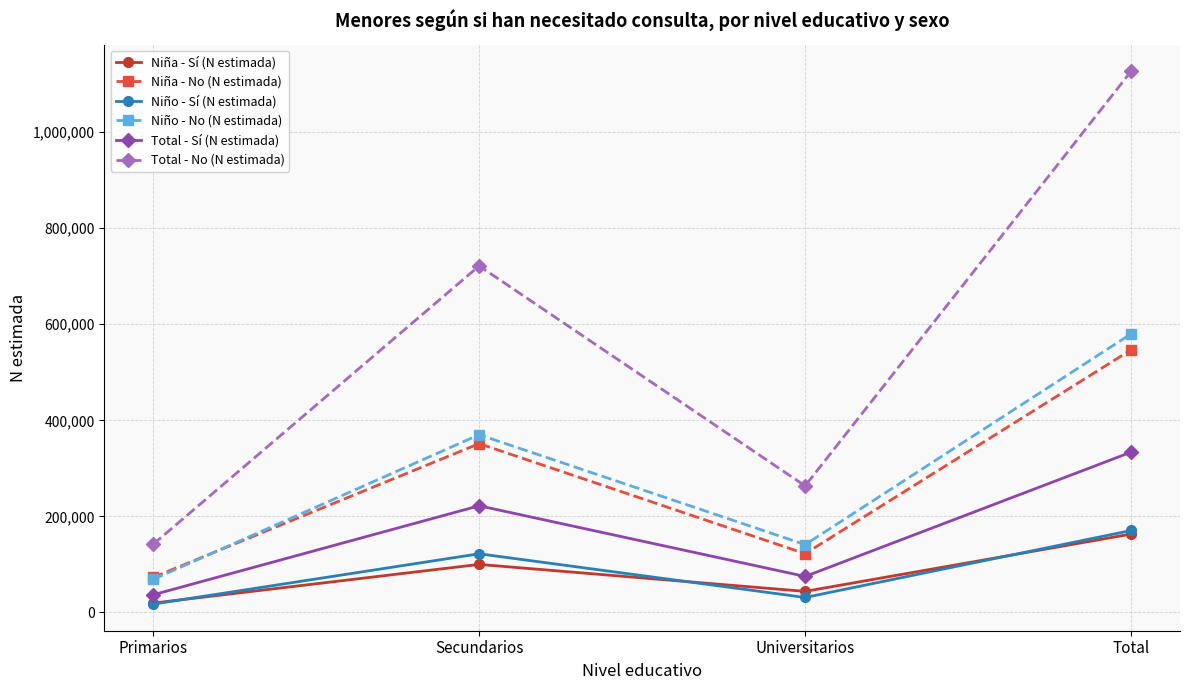

What is the sum of the Total - No (N estimada) values at Universitarios and Primarios?

405277